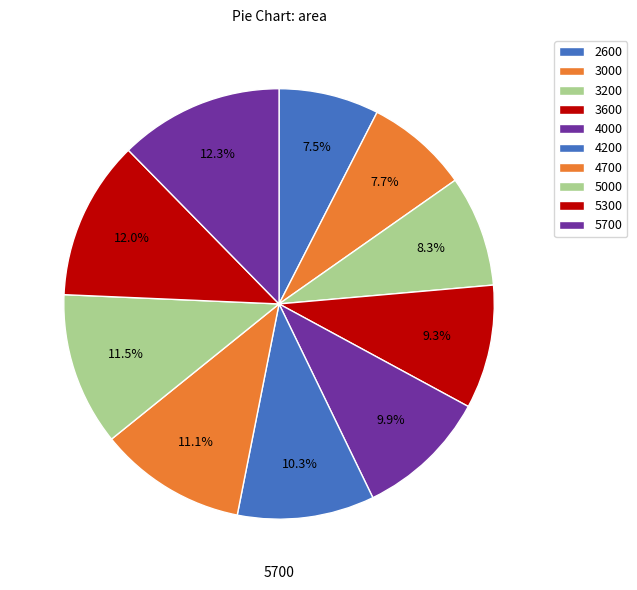

What is the total percentage of 2600 and 5300?

19.5%